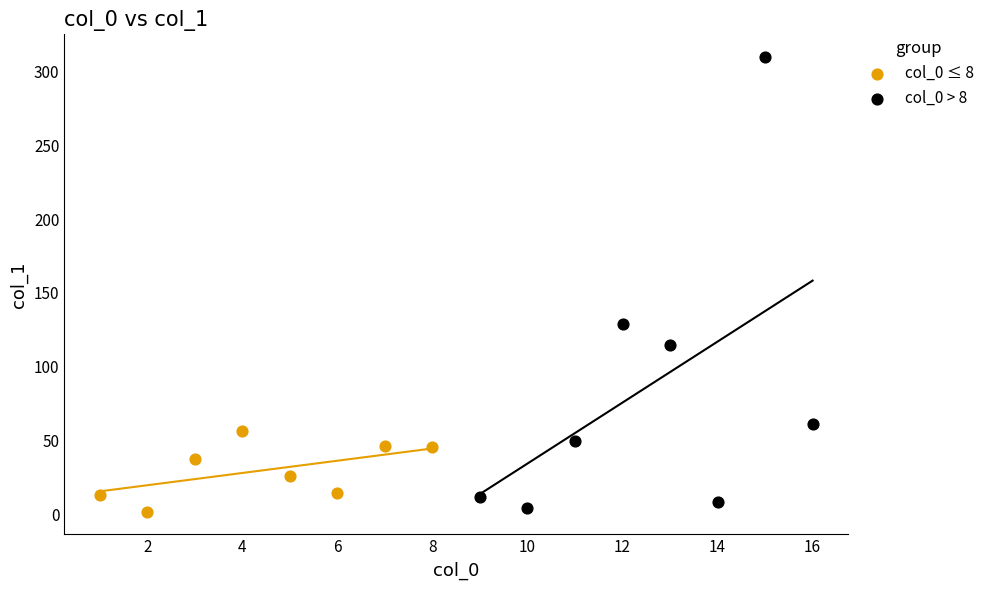

Which series has the largest Y range (max minus min)?

col_0 > 8